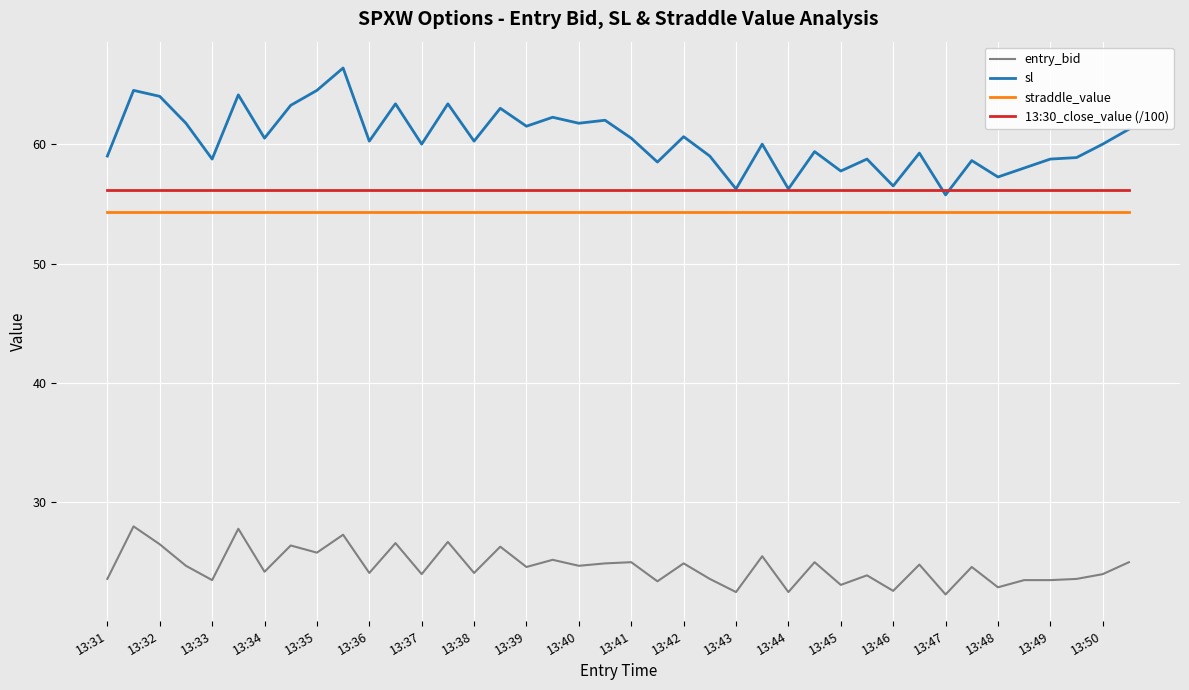

True or false: entry_bid and straddle_value intersect in this chart.

False